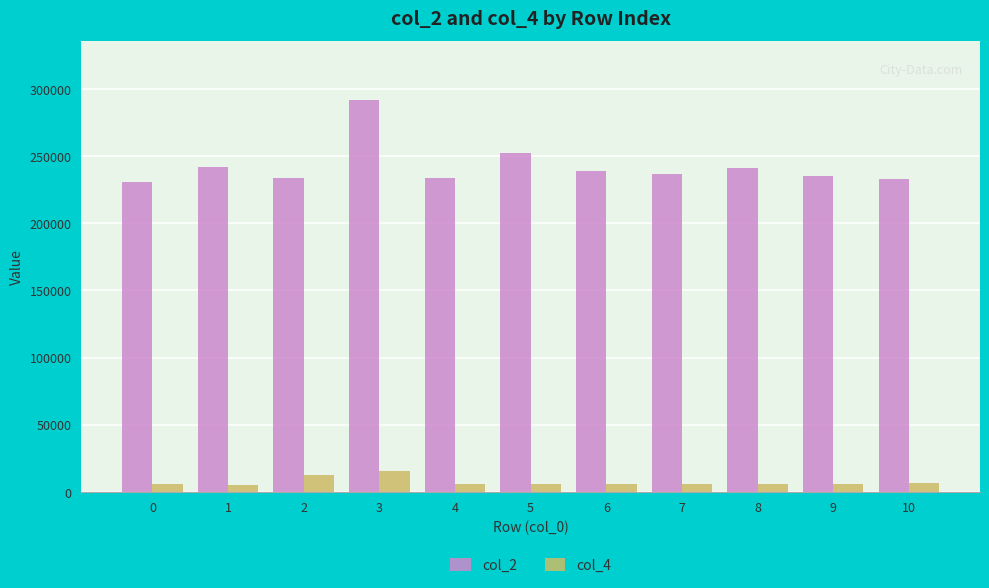

What is the total value across all series at 3?

307917